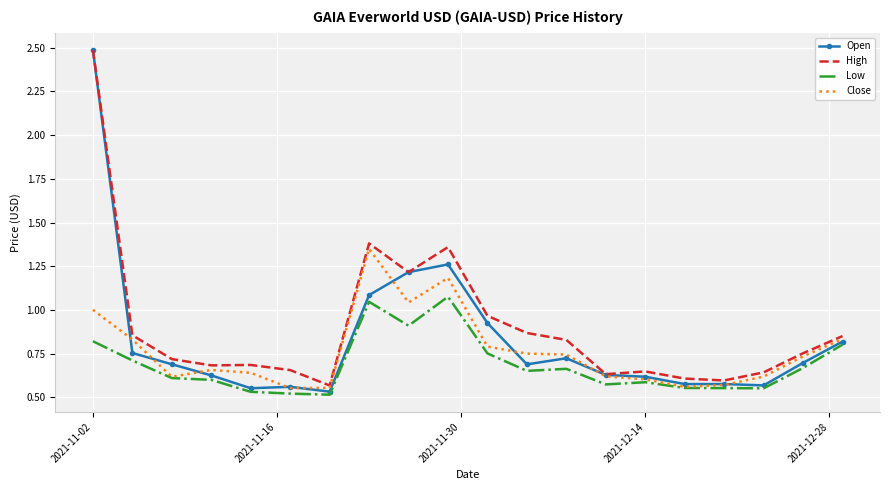

Which series has the largest range (max minus min)?

Open